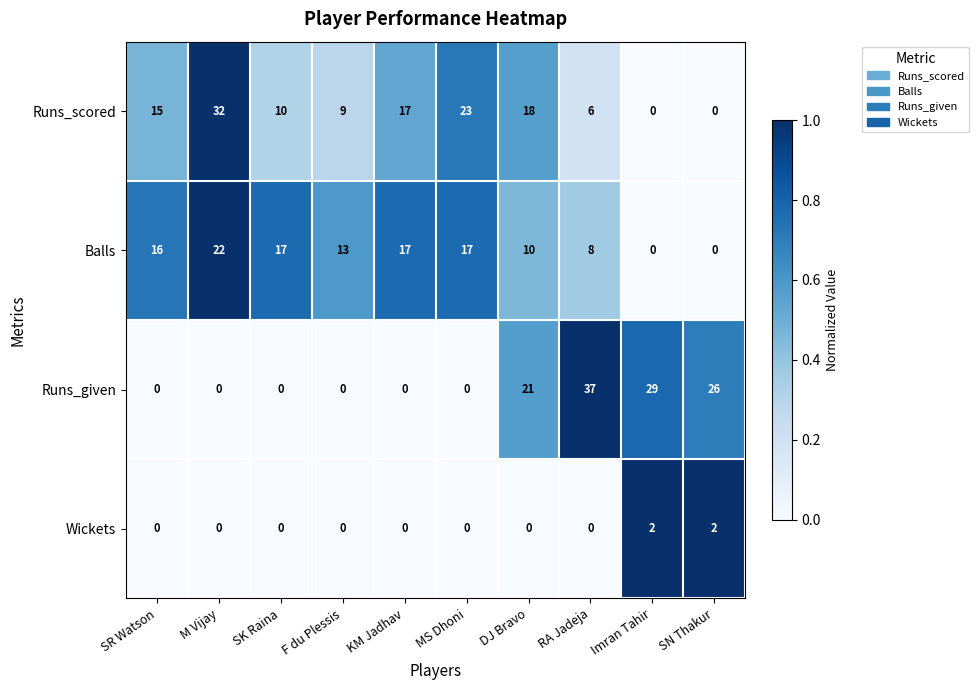

Which series has the largest total across all categories?

Runs_scored